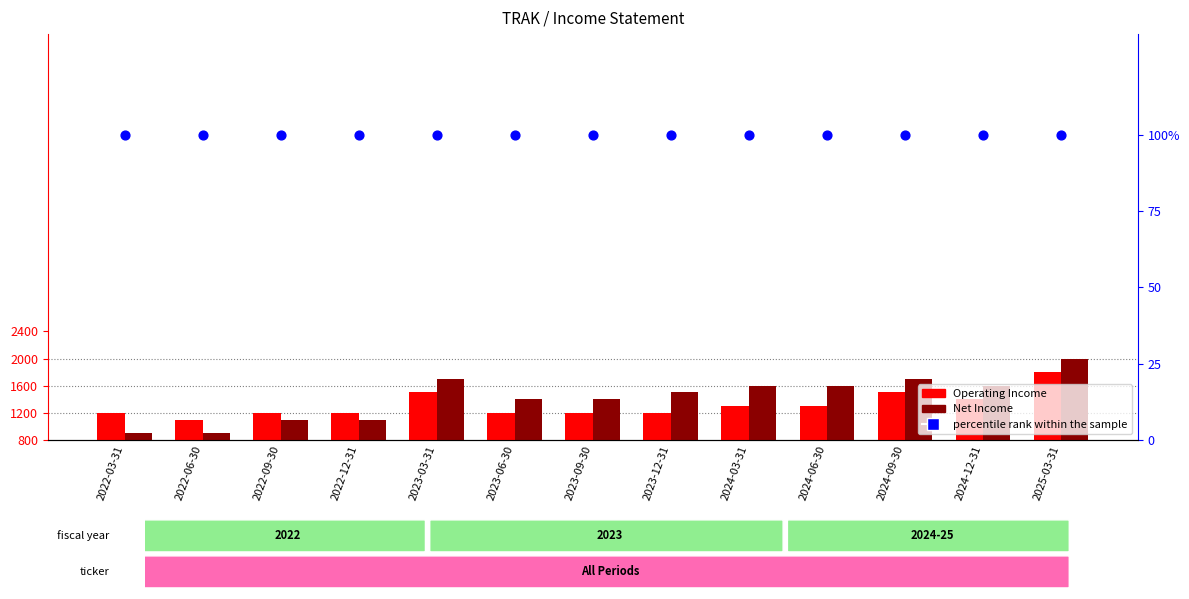

Which series contains the highest Y value?

Net Income